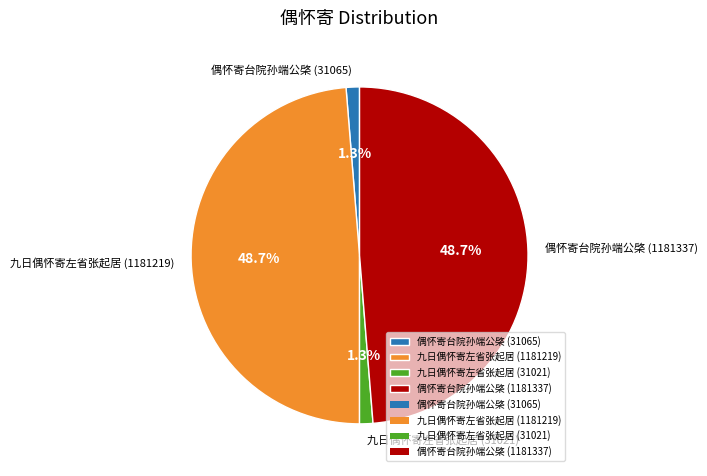

What percentage is the 偶怀寄台院孙端公棨 (31065) slice, to the nearest percent?

1%